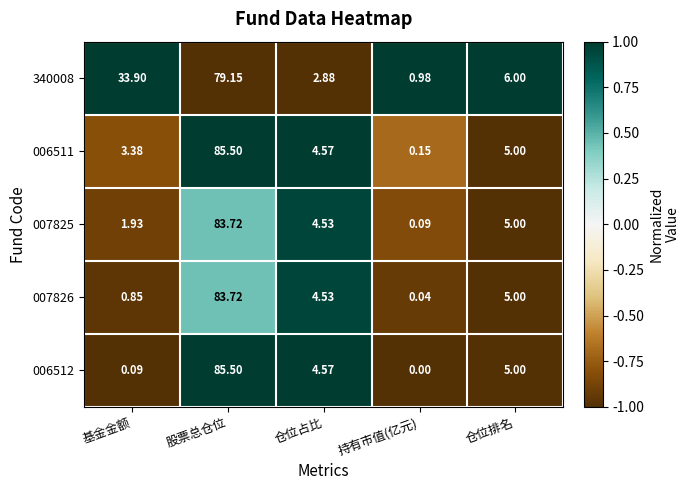

Which category has the lowest value in the 007826 series?

持有市值(亿元)